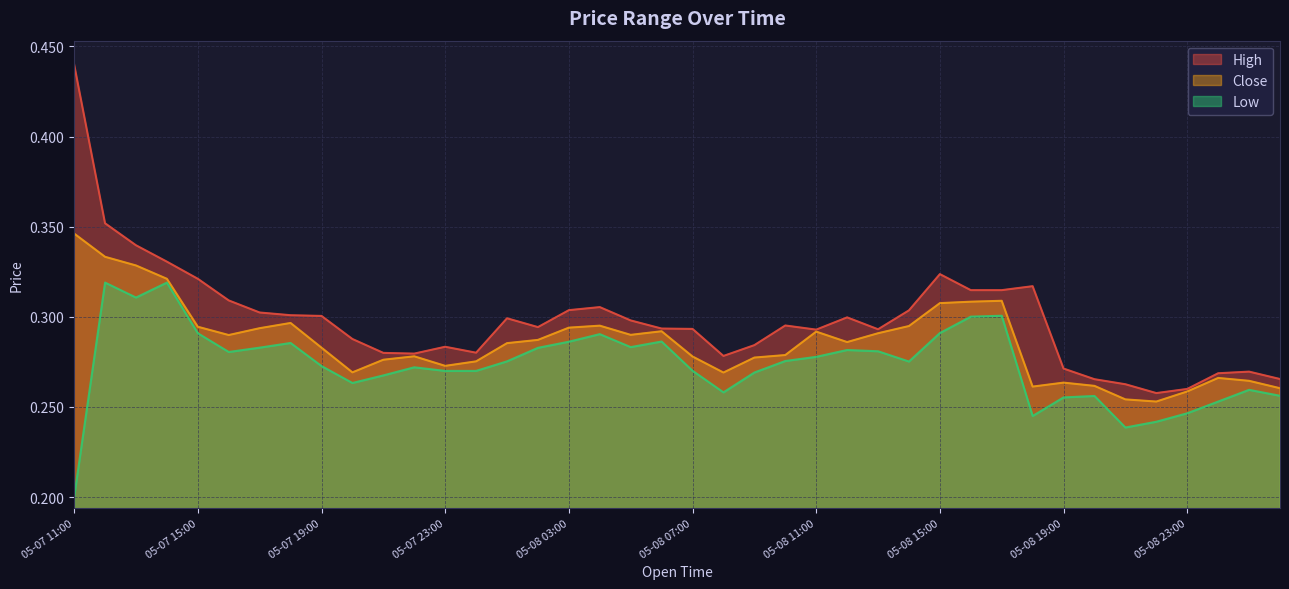

What is the maximum value for Low?

0.3